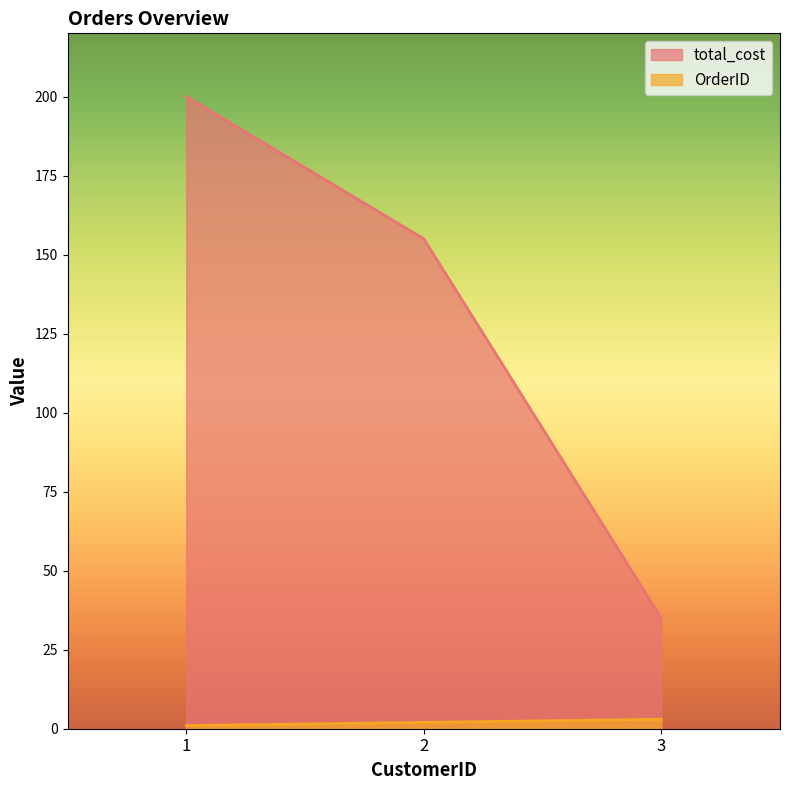

What is the difference between the maximum and second lowest values in the total_cost series?

45